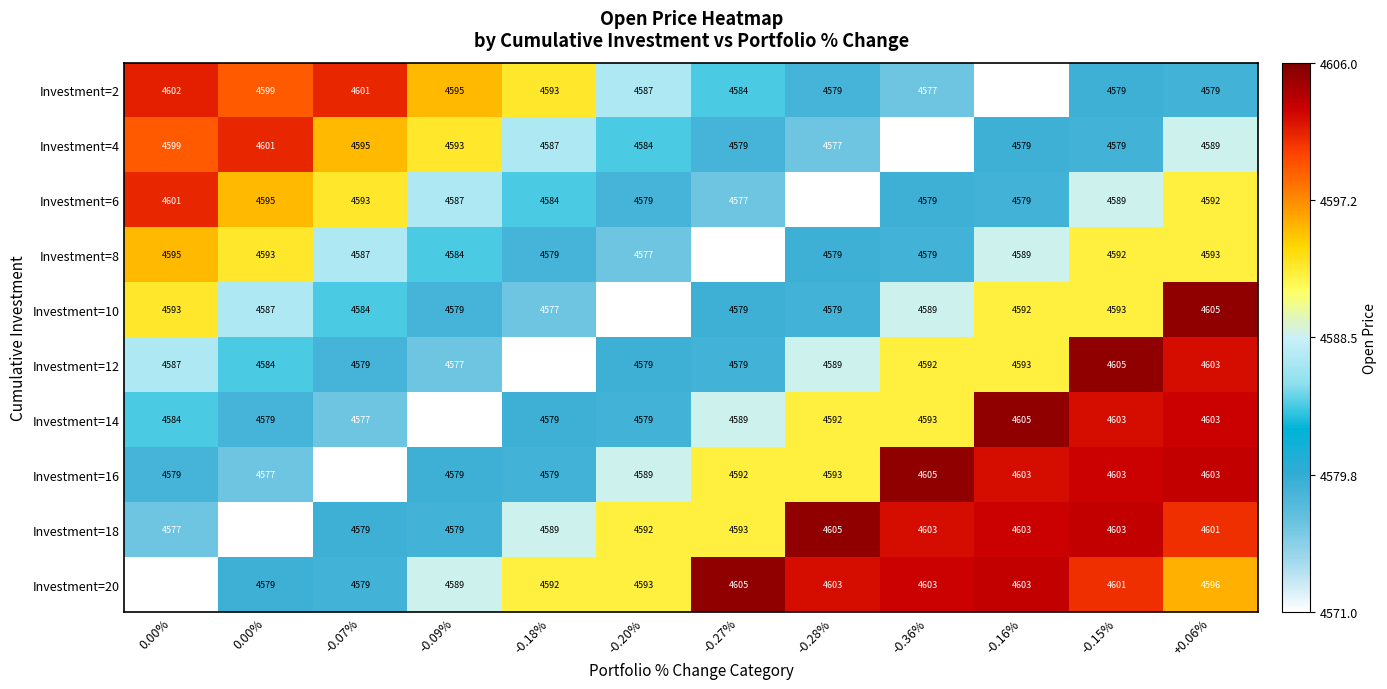

Reading left to right, list all the values displayed in this chart.

Investment=2: 0.00%=4602.0	0.00%=4599.0	-0.07%=4601.0	-0.09%=4595.0	-0.18%=4593.0	-0.20%=4587.0	-0.27%=4584.0	-0.28%=4579.0	-0.36%=4577.0	-0.16%=4571.0	-0.15%=4579.0	+0.06%=4579.0
Investment=4: 0.00%=4599.0	0.00%=4601.0	-0.07%=4595.0	-0.09%=4593.0	-0.18%=4587.0	-0.20%=4584.0	-0.27%=4579.0	-0.28%=4577.0	-0.36%=4571.0	-0.16%=4579.0	-0.15%=4579.0	+0.06%=4589.0
Investment=6: 0.00%=4601.0	0.00%=4595.0	-0.07%=4593.0	-0.09%=4587.0	-0.18%=4584.0	-0.20%=4579.0	-0.27%=4577.0	-0.28%=4571.0	-0.36%=4579.0	-0.16%=4579.0	-0.15%=4589.0	+0.06%=4592.0
Investment=8: 0.00%=4595.0	0.00%=4593.0	-0.07%=4587.0	-0.09%=4584.0	-0.18%=4579.0	-0.20%=4577.0	-0.27%=4571.0	-0.28%=4579.0	-0.36%=4579.0	-0.16%=4589.0	-0.15%=4592.0	+0.06%=4593.0
Investment=10: 0.00%=4593.0	0.00%=4587.0	-0.07%=4584.0	-0.09%=4579.0	-0.18%=4577.0	-0.20%=4571.0	-0.27%=4579.0	-0.28%=4579.0	-0.36%=4589.0	-0.16%=4592.0	-0.15%=4593.0	+0.06%=4605.0
Investment=12: 0.00%=4587.0	0.00%=4584.0	-0.07%=4579.0	-0.09%=4577.0	-0.18%=4571.0	-0.20%=4579.0	-0.27%=4579.0	-0.28%=4589.0	-0.36%=4592.0	-0.16%=4593.0	-0.15%=4605.0	+0.06%=4603.0
Investment=14: 0.00%=4584.0	0.00%=4579.0	-0.07%=4577.0	-0.09%=4571.0	-0.18%=4579.0	-0.20%=4579.0	-0.27%=4589.0	-0.28%=4592.0	-0.36%=4593.0	-0.16%=4605.0	-0.15%=4603.0	+0.06%=4603.0
Investment=16: 0.00%=4579.0	0.00%=4577.0	-0.07%=4571.0	-0.09%=4579.0	-0.18%=4579.0	-0.20%=4589.0	-0.27%=4592.0	-0.28%=4593.0	-0.36%=4605.0	-0.16%=4603.0	-0.15%=4603.0	+0.06%=4603.0
Investment=18: 0.00%=4577.0	0.00%=4571.0	-0.07%=4579.0	-0.09%=4579.0	-0.18%=4589.0	-0.20%=4592.0	-0.27%=4593.0	-0.28%=4605.0	-0.36%=4603.0	-0.16%=4603.0	-0.15%=4603.0	+0.06%=4601.0
Investment=20: 0.00%=4571.0	0.00%=4579.0	-0.07%=4579.0	-0.09%=4589.0	-0.18%=4592.0	-0.20%=4593.0	-0.27%=4605.0	-0.28%=4603.0	-0.36%=4603.0	-0.16%=4603.0	-0.15%=4601.0	+0.06%=4596.0